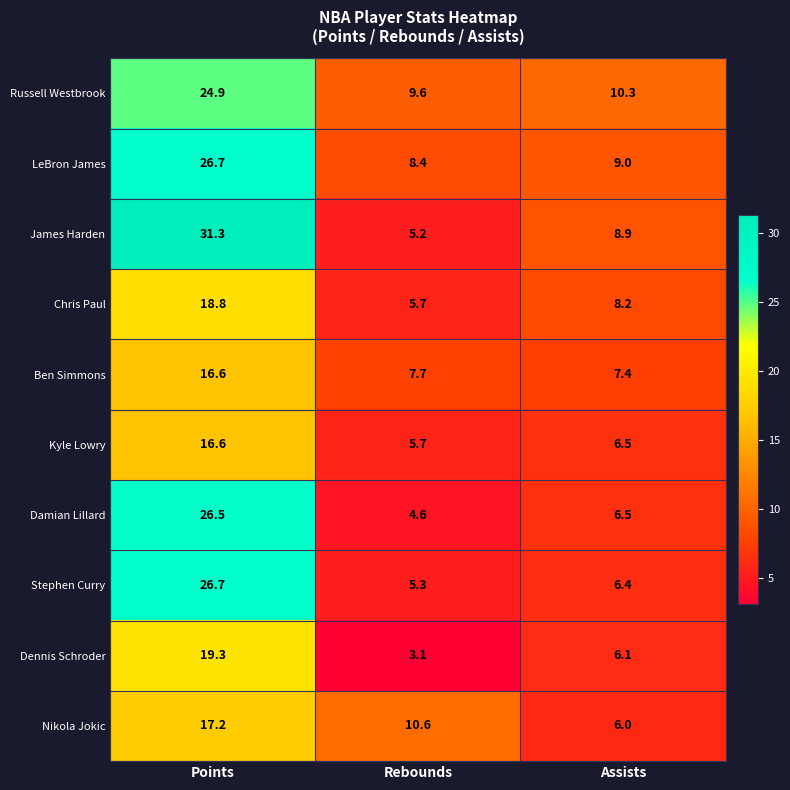

At how many categories does at least one series exceed 18?

1